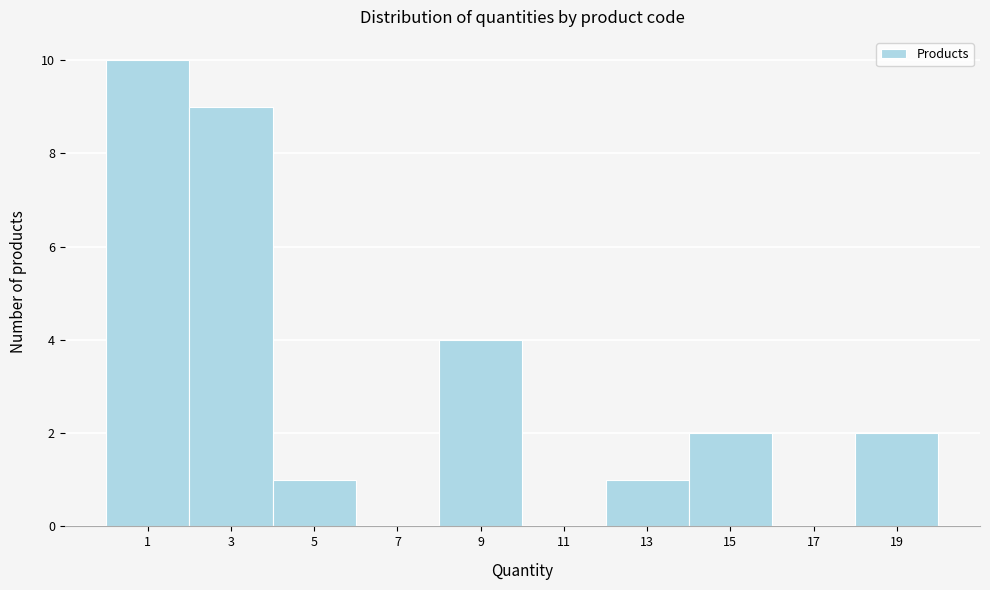

Reading right to left, transcribe all the data shown in this chart.

19=2	17=0	15=2	13=1	11=0	9=4	7=0	5=1	3=9	1=10